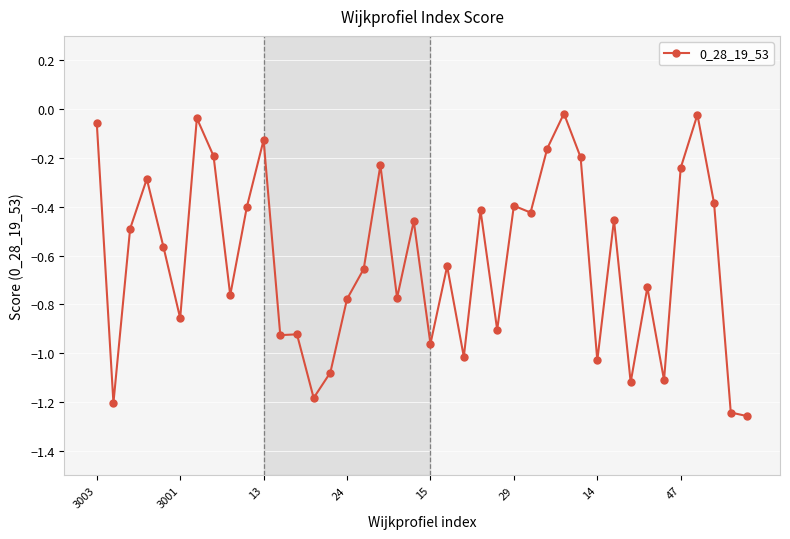

True or false: the data has more than 2 interior local peaks.

True